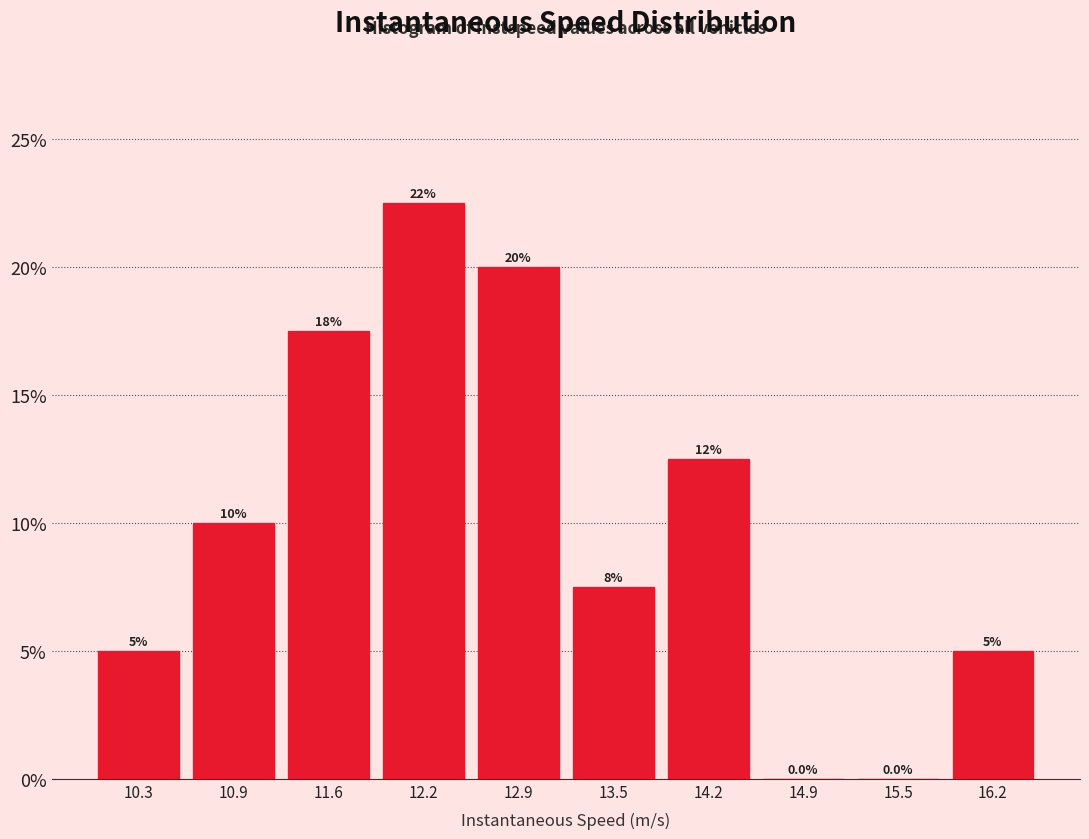

Which range on the x-axis has the tallest bar?

11.9 to 12.6